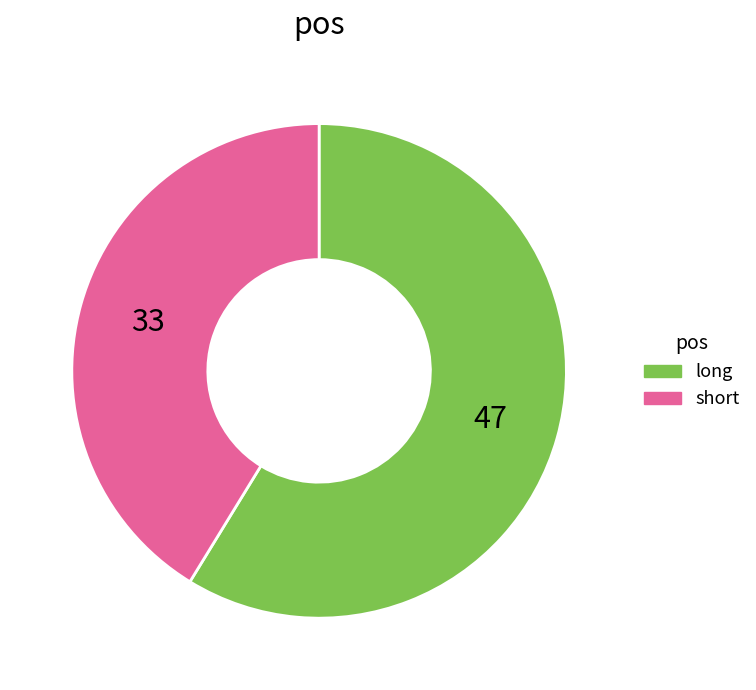

Which has a higher value, long or short?

long